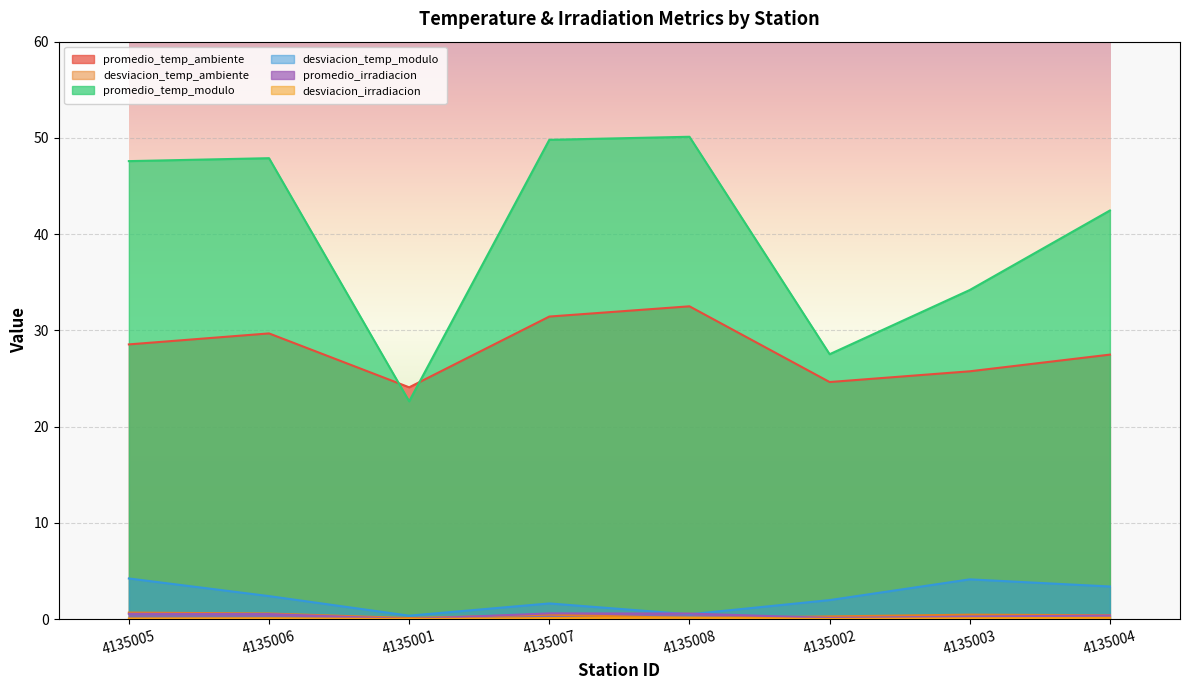

Rank the series at 4135005 from highest to lowest value.

promedio_temp_modulo, promedio_temp_ambiente, desviacion_temp_modulo, desviacion_temp_ambiente, promedio_irradiacion, desviacion_irradiacion